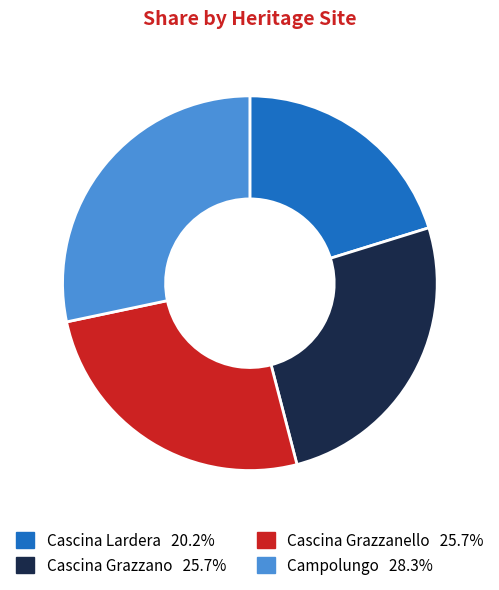

Approximately how many times larger is the value at Cascina Lardera compared to Campolungo?

0.7